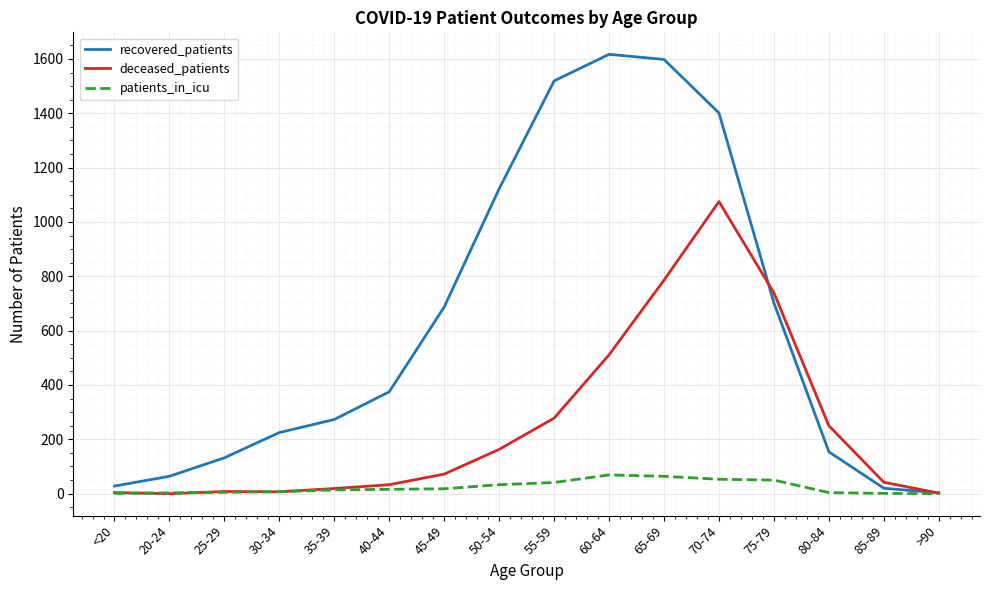

How many lines are shown in the chart?

3